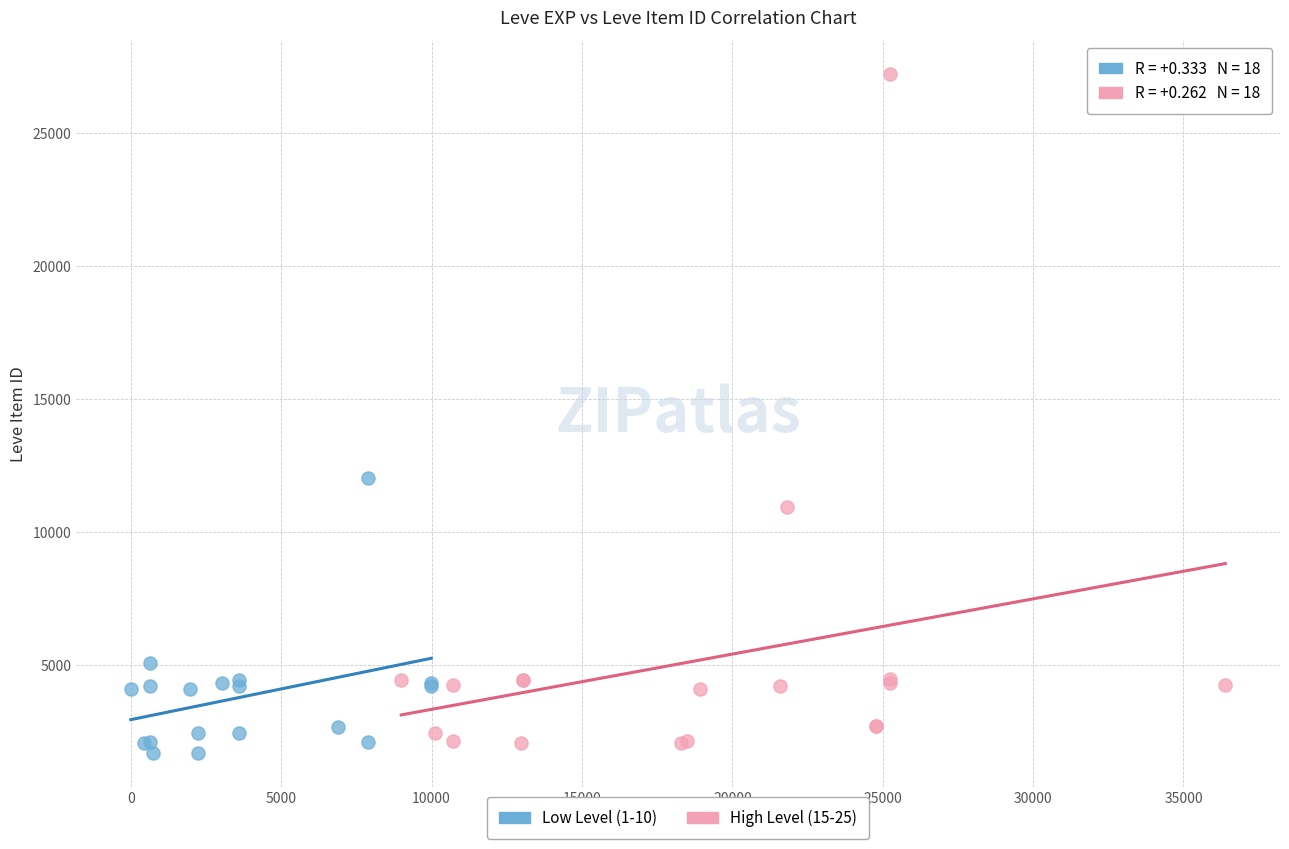

Which series contains the highest Y value?

High Level (15-25)